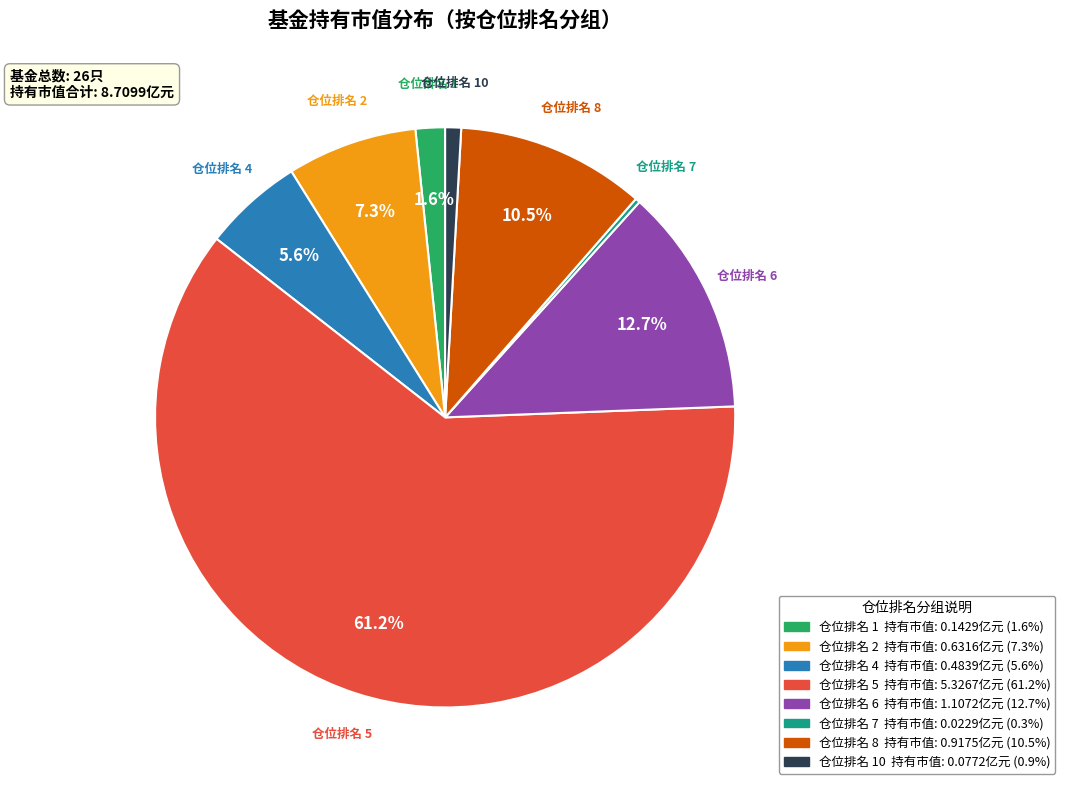

Is there a majority slice in this chart?

Yes